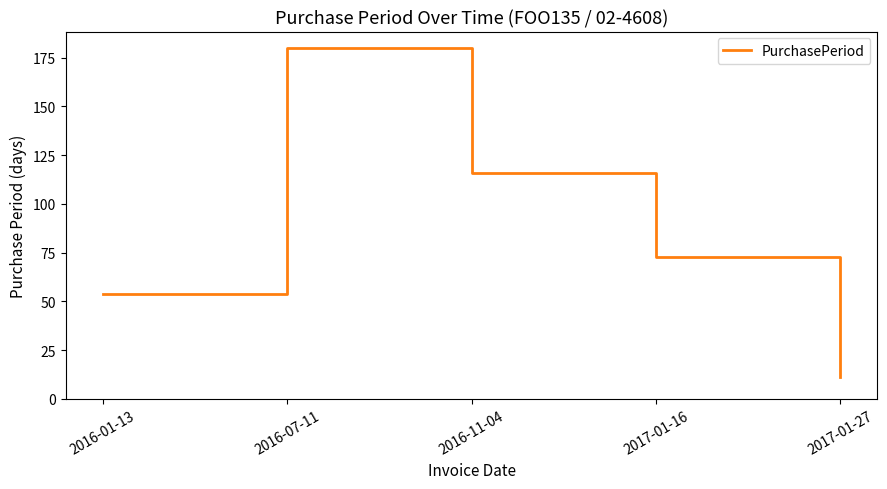

List the labels in order of value, smallest first.

2017-01-27, 2016-01-13, 2017-01-16, 2016-11-04, 2016-07-11